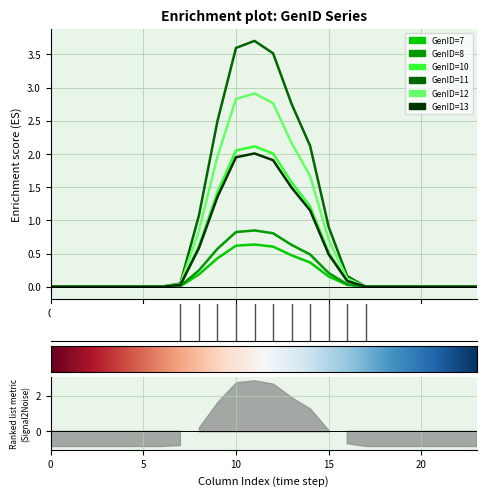

How many lines are shown in the chart?

6